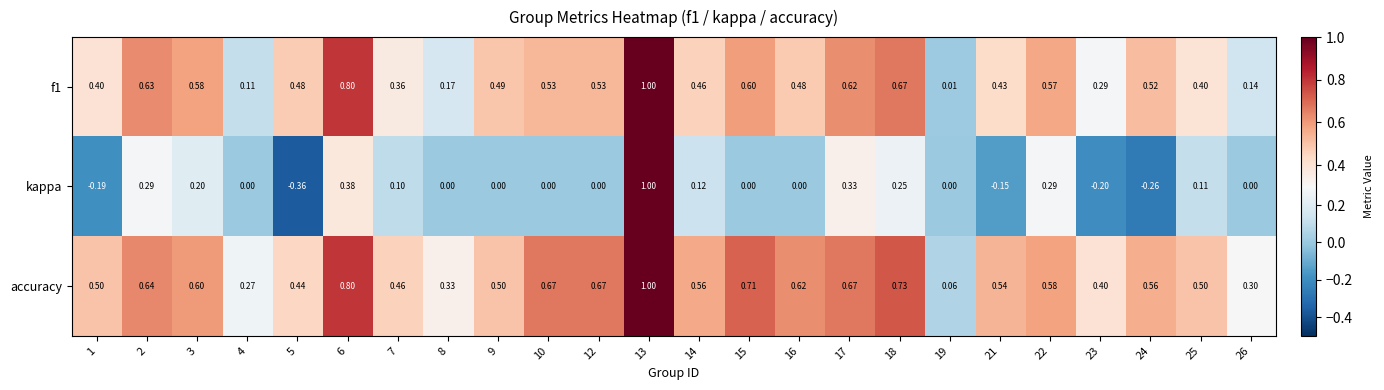

At 24, list the series in order from largest to smallest.

accuracy, f1, kappa